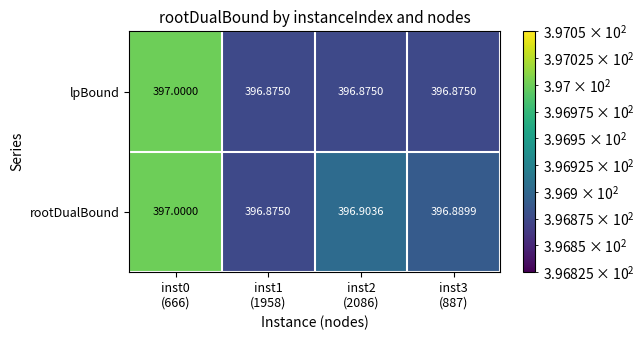

Which series has the widest spread of values?

lpBound